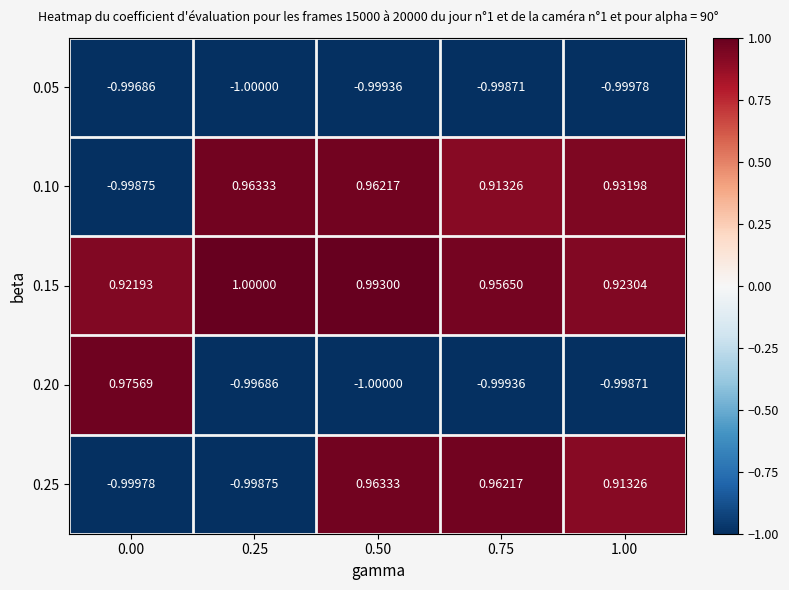

Is the value of 0.05 at 0.50 greater than the value of 0.25 at 0.50?

No